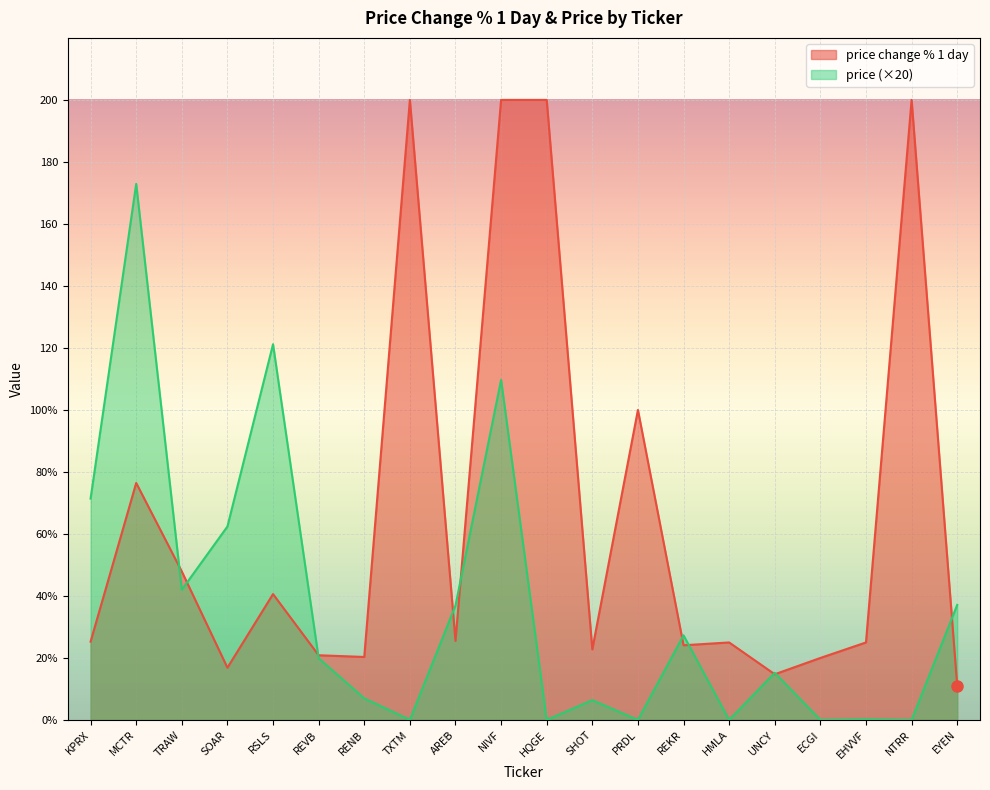

Does the chart display data point markers on the line(s)?

No